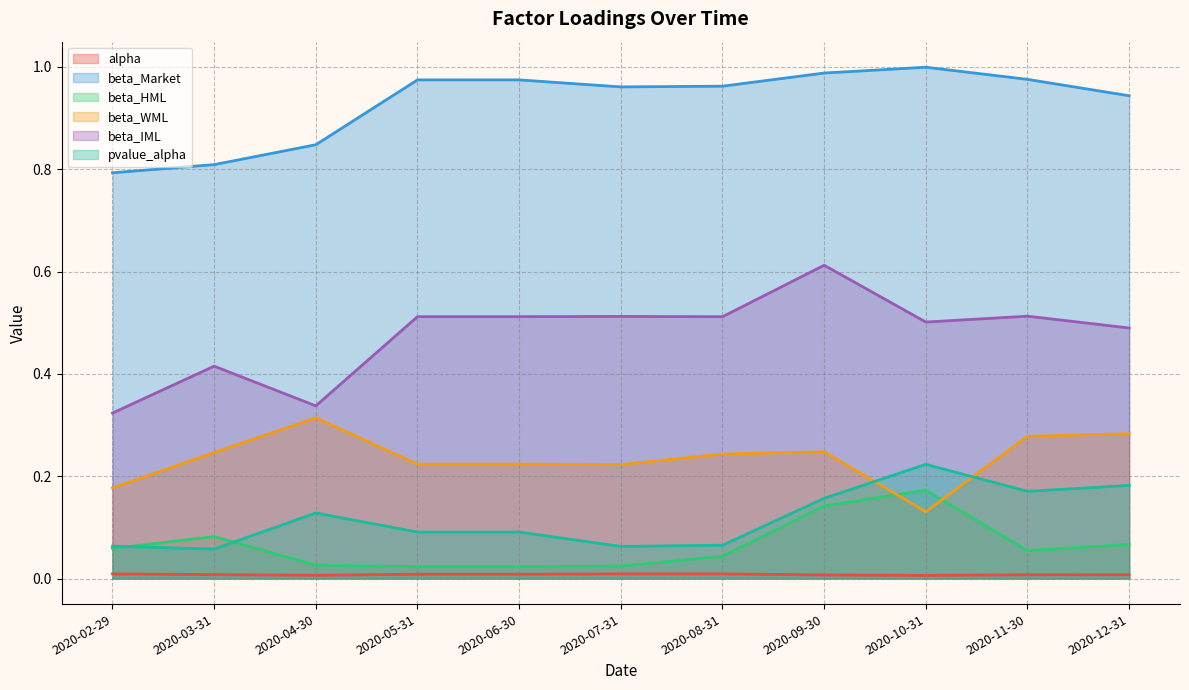

List the series in order of their peak value, highest first.

beta_Market, beta_IML, beta_WML, pvalue_alpha, beta_HML, alpha